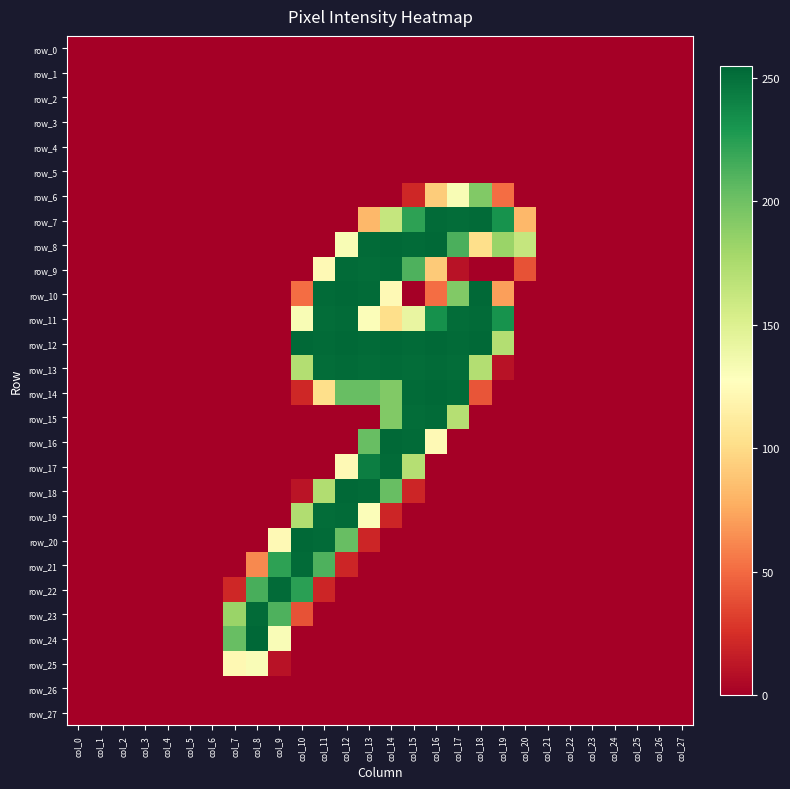

Where is row_9 nearest to the value 126?

col_11